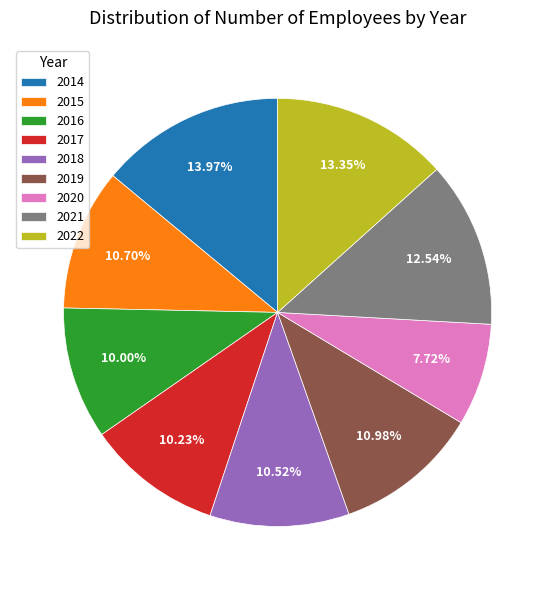

True or false: 2018 accounts for 4% of the total.

False